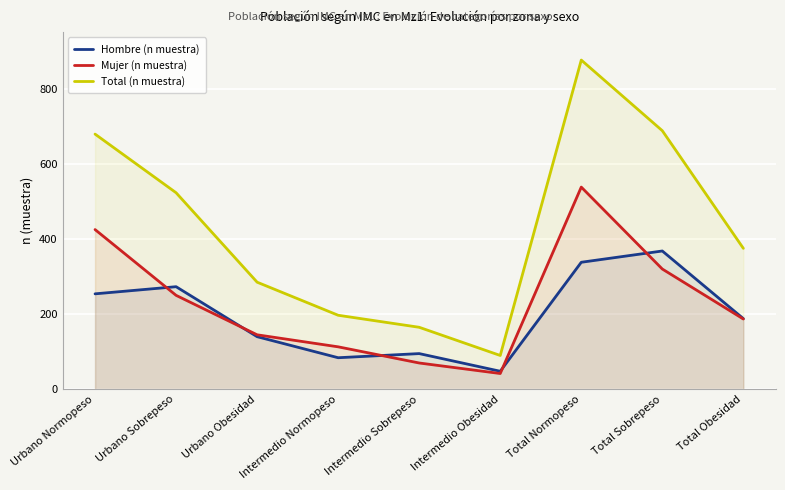

After their last crossing, which series has the higher values: Hombre (n muestra) or Mujer (n muestra)?

Hombre (n muestra)